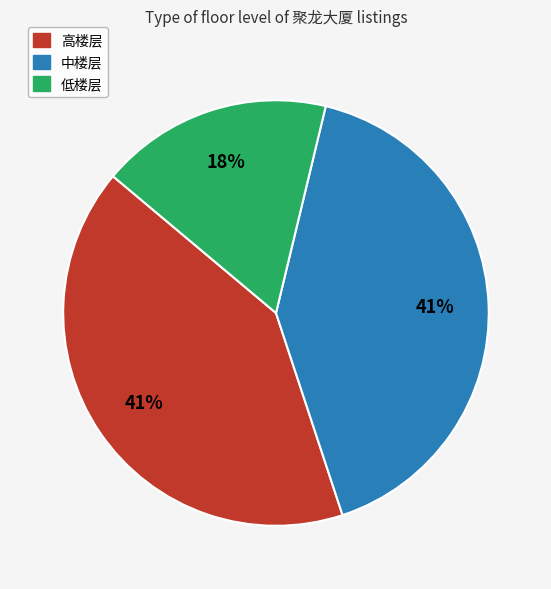

To the nearest percent, what is the combined percentage of 高楼层 and 中楼层?

82%